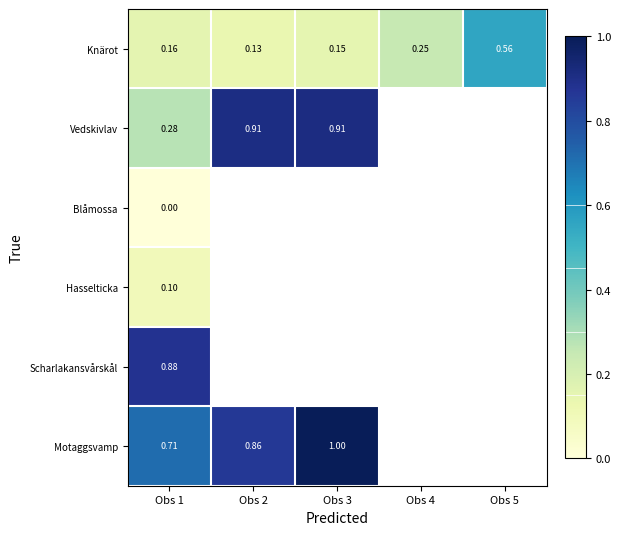

Is the value of Motaggsvamp at Obs 3 greater than the value of Knärot at Obs 1?

Yes